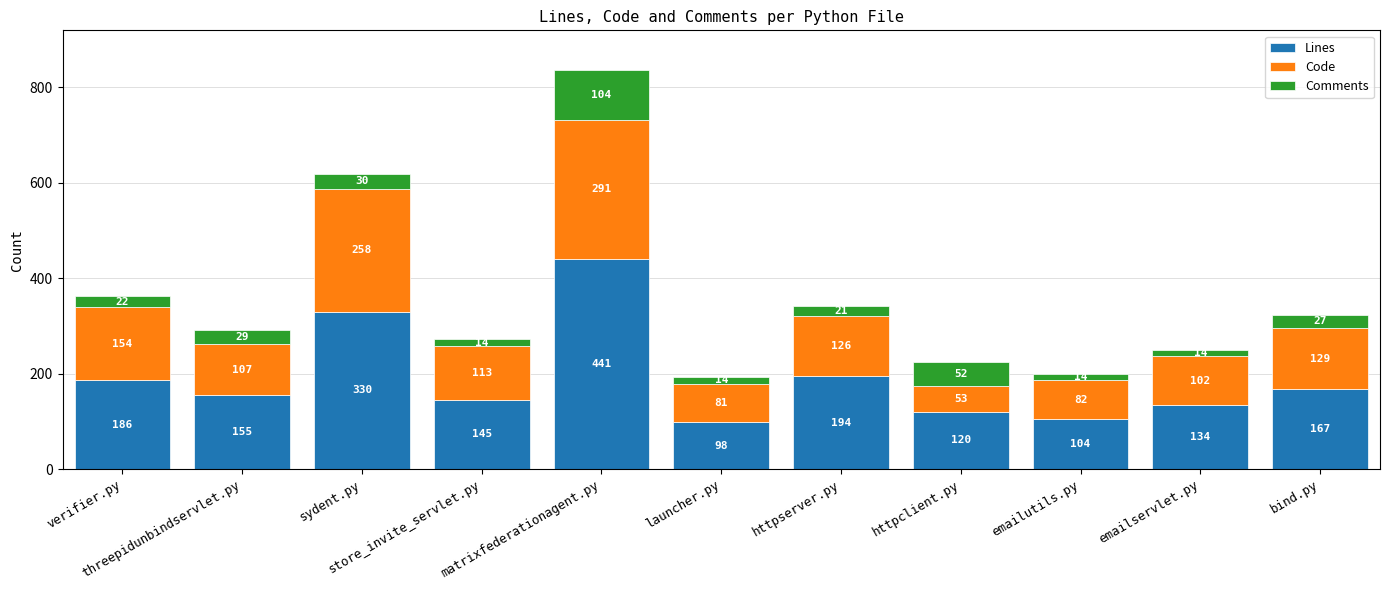

At which category is the sum across all series the highest?

matrixfederationagent.py